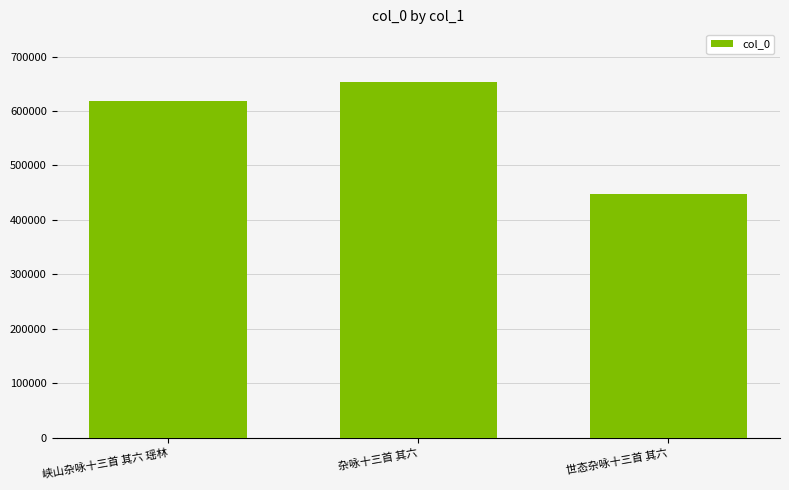

True or false: the data shows 447248 at 世态杂咏十三首 其六.

True